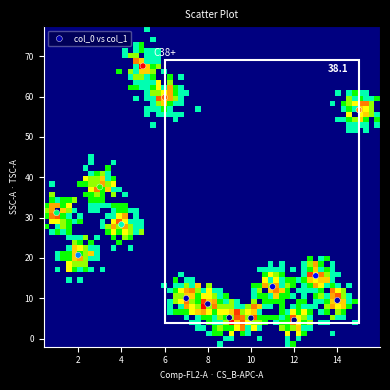

What Y value in the scatter plot is closest to 36?

37.6